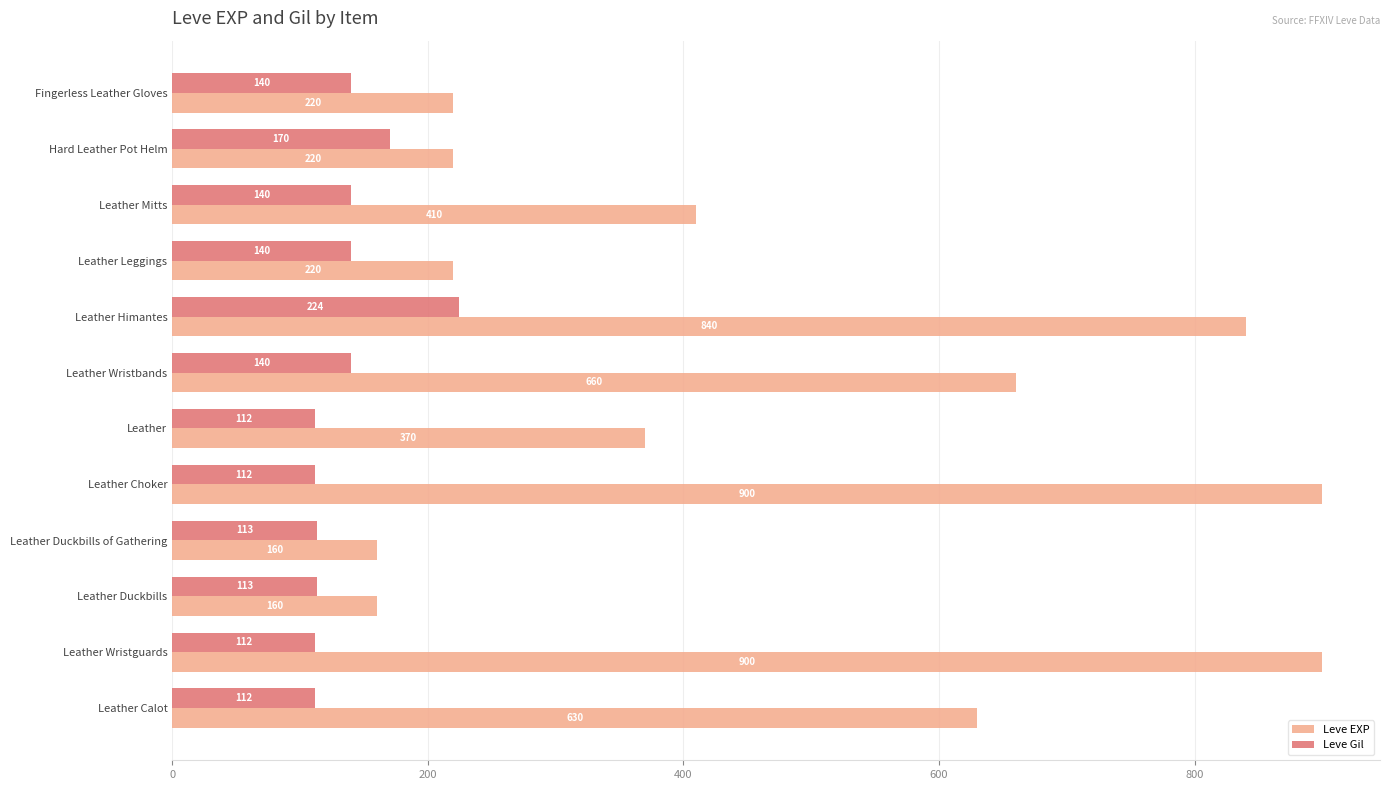

Where is Leve EXP nearest to the value 530?

Leather Calot